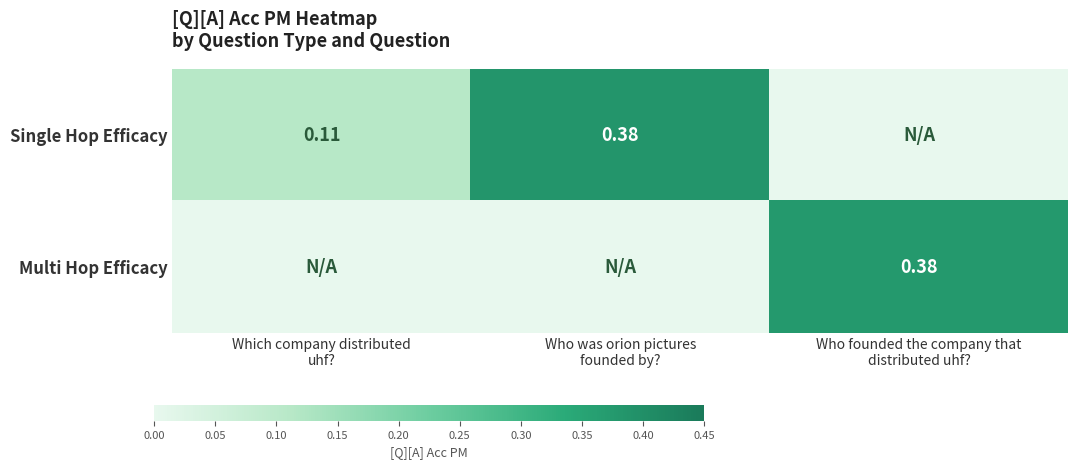

Which has a higher value, Which company distributed
uhf? or Who founded the company that
distributed uhf??

Which company distributed
uhf?